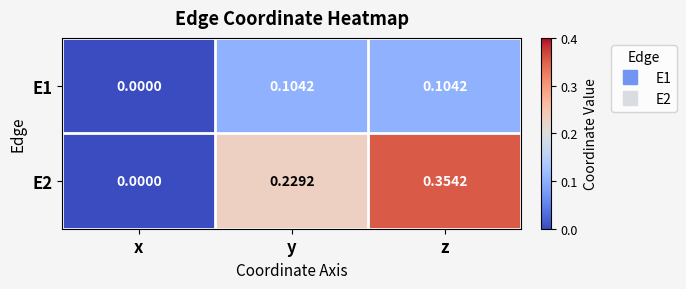

Which label corresponds to the largest value in the chart?

z